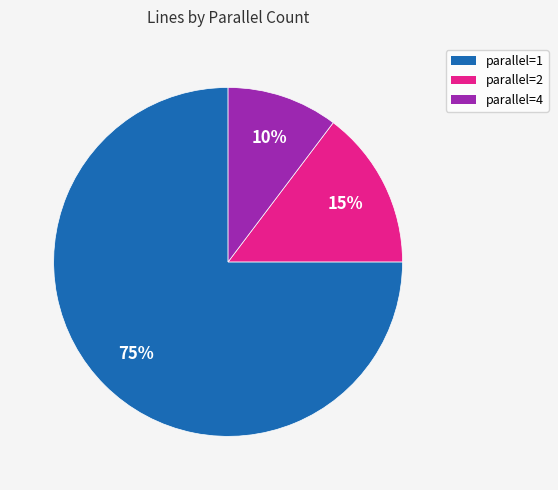

To the nearest percent, what is the average slice percentage?

33%